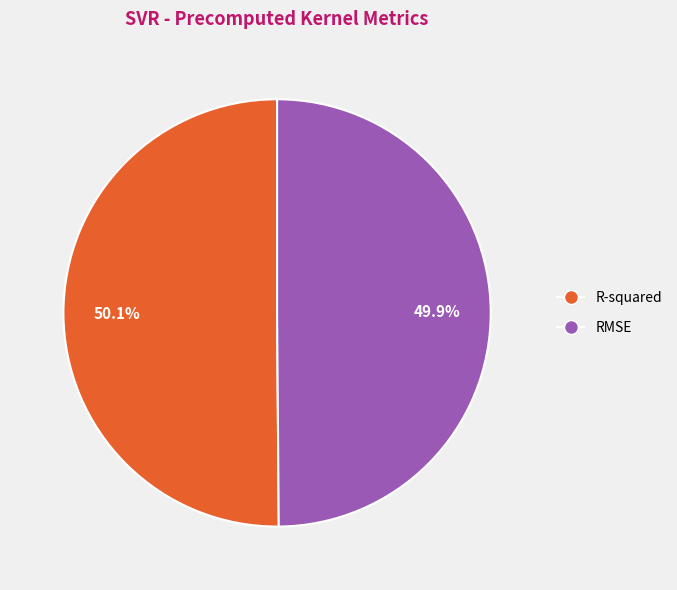

Is it true that R-squared is 50% of the pie?

True